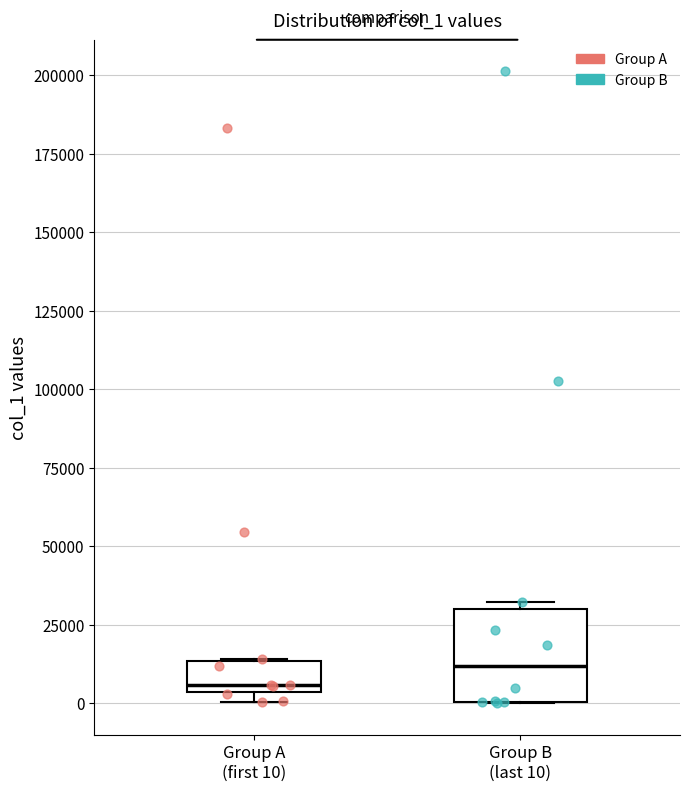

Reading left to right, read every box against the y-axis: the position of its median line, the range the box covers, and the ends of its whiskers. The values are not printed on the chart, so give them approximately, as read against the axis.

Group A (first 10): median 5000 (just above the box's lower edge), box 5000 to 15000, whiskers 0 to 15000
Group B (last 10): median 10000, box 0 to 30000, whiskers 0 to 30000 (just above the box's upper edge)